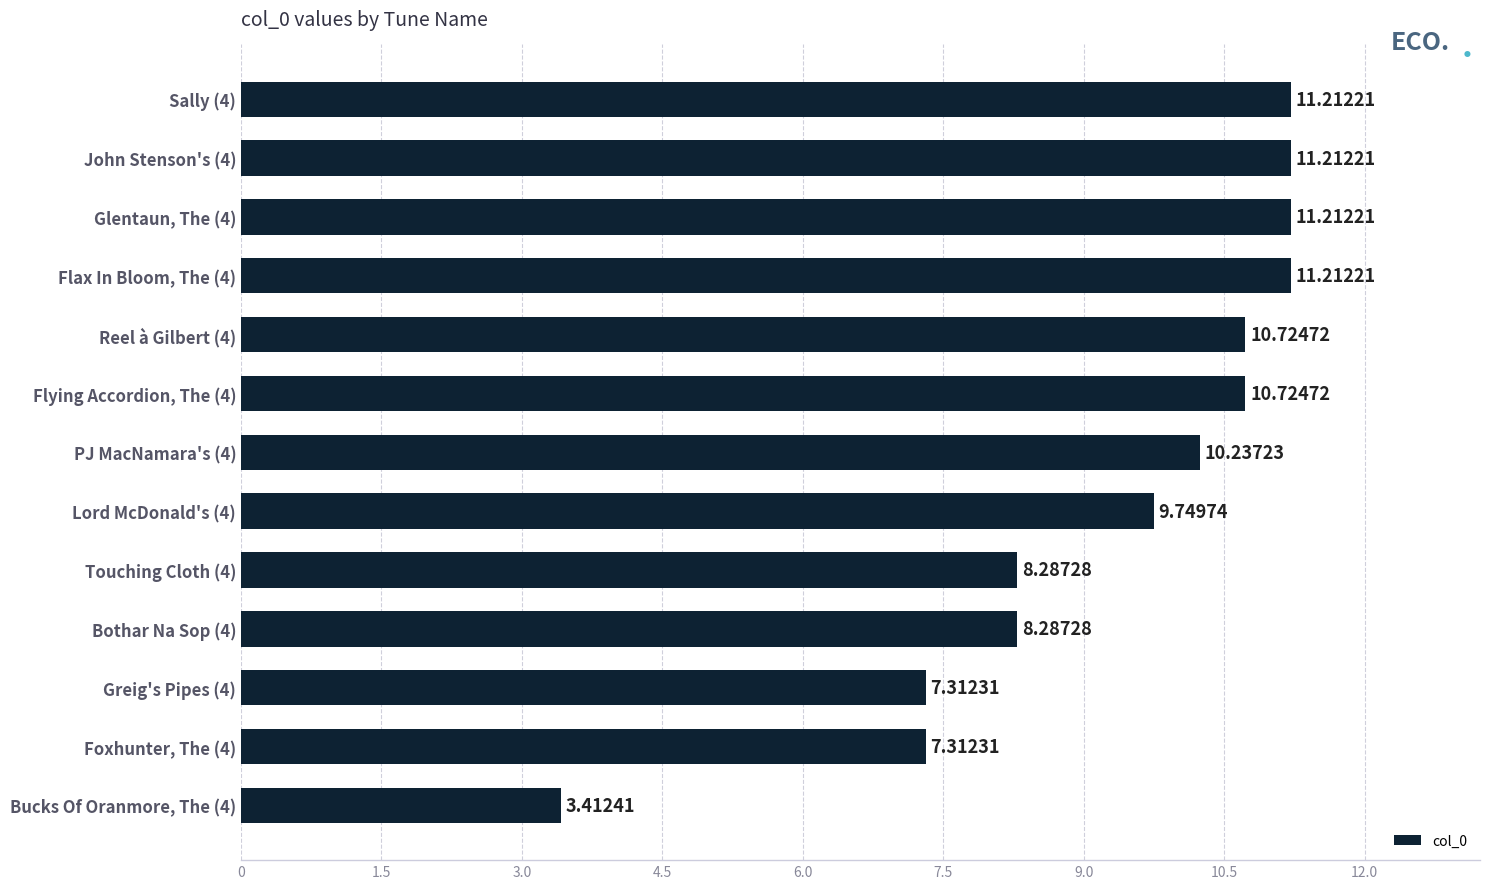

What is the difference between the maximum and second lowest values?

3.9